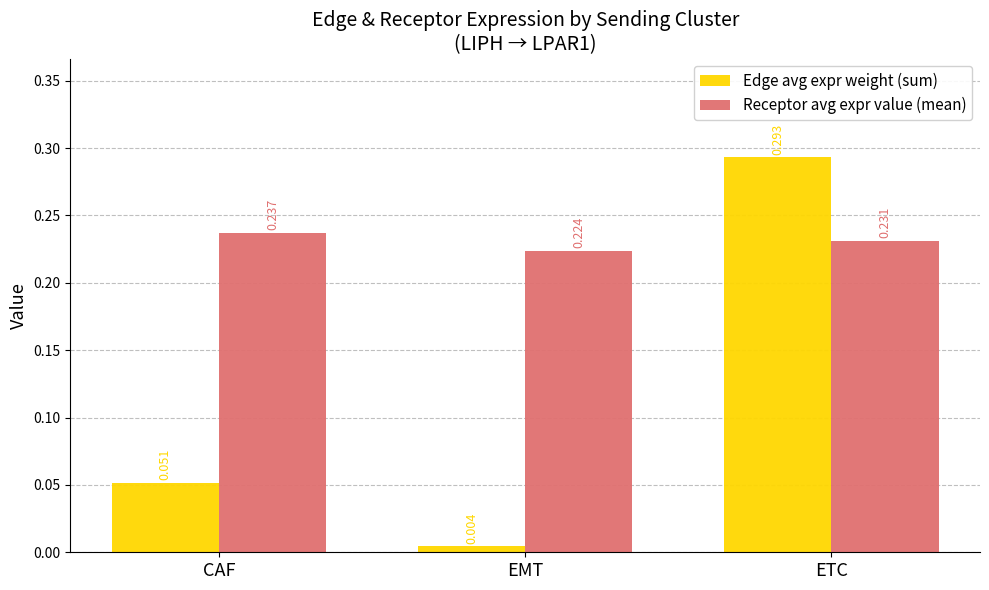

True or false: Edge avg expr weight (sum) has a value of 0.1 at ETC.

False